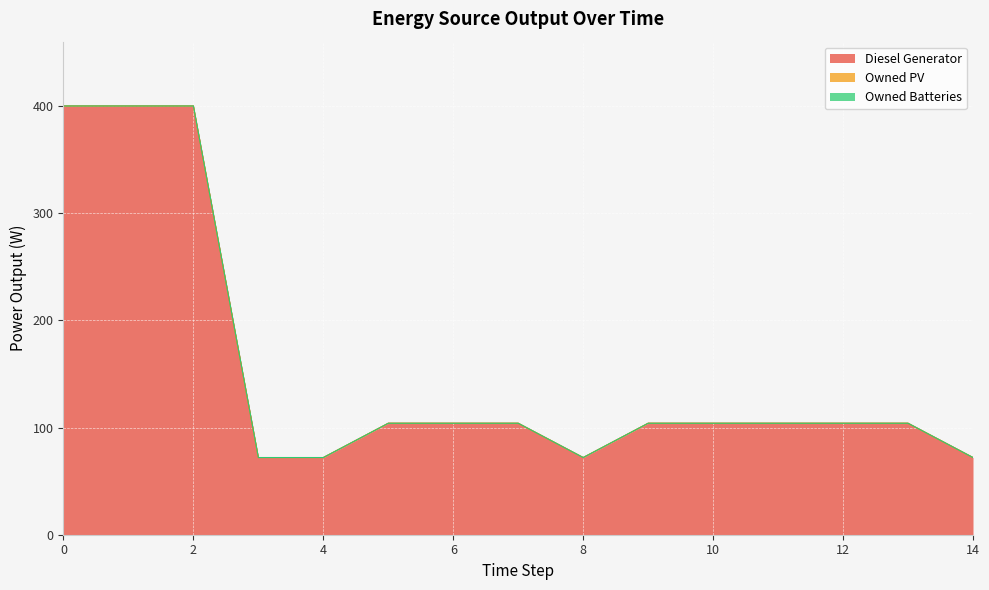

Is the value of Owned PV at 1 greater than the value of Owned Batteries at 1?

No